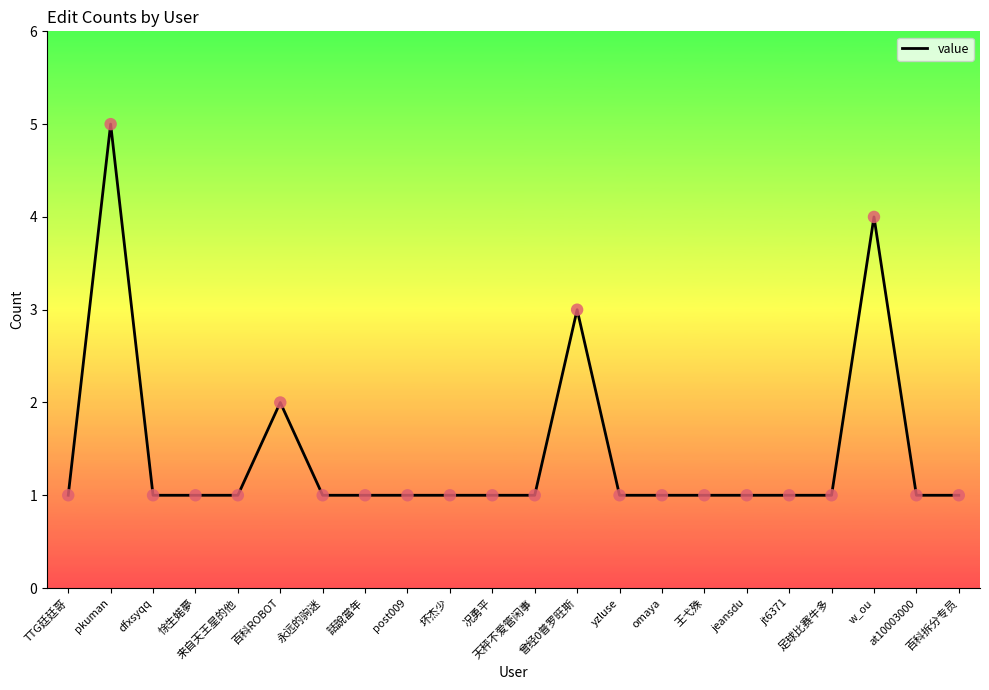

What is the ratio of the value at 百科ROBOT to the value at 天秤不爱管闲事?

2.0